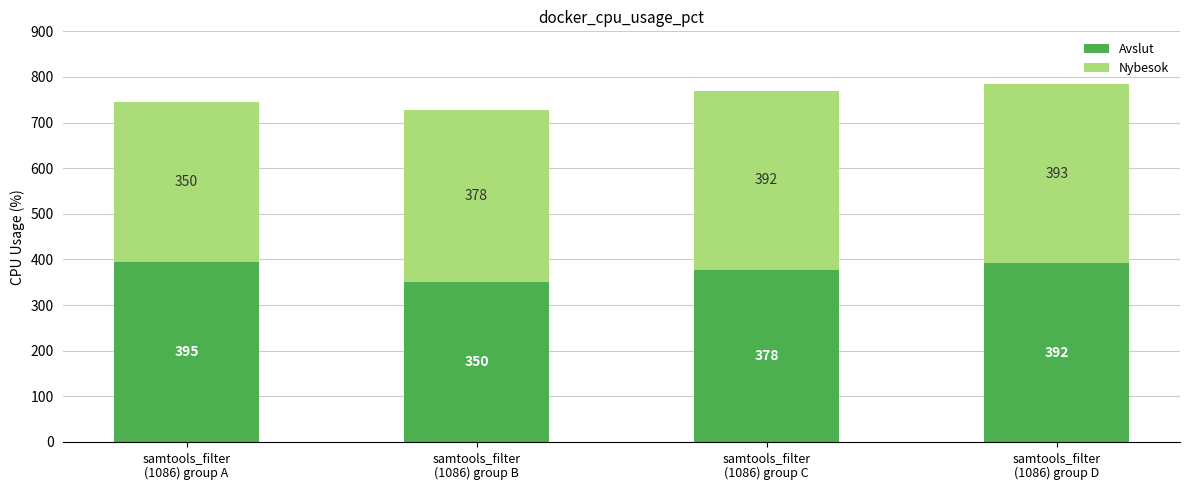

The value of Avslut at samtools_filter
(1086) group C is 503.0. True or false?

False